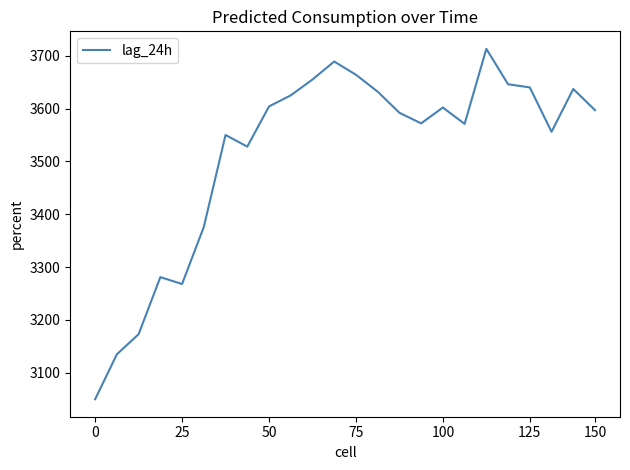

What is the greatest value displayed?

3713